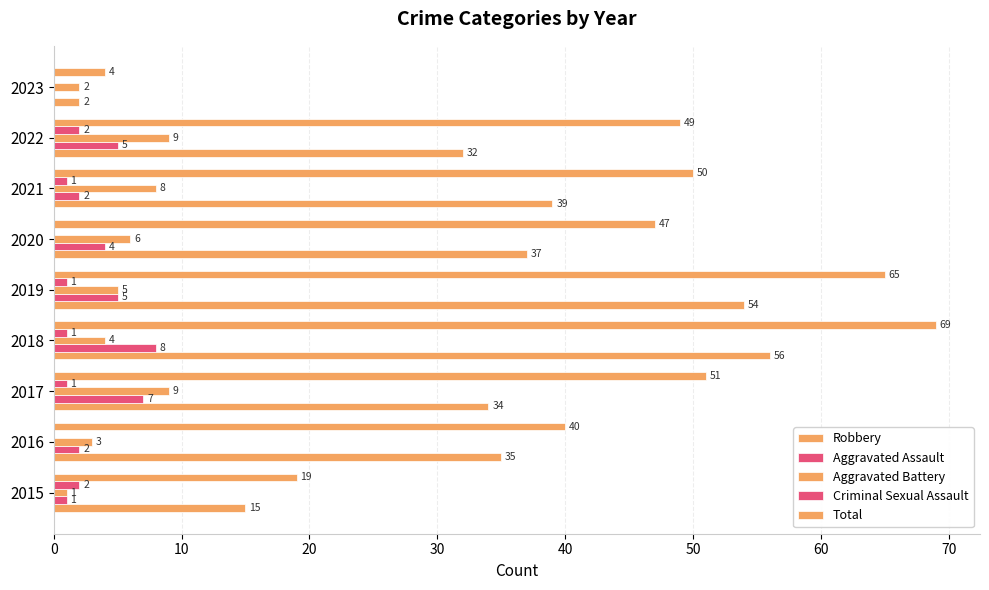

How many data points does each series have?

9